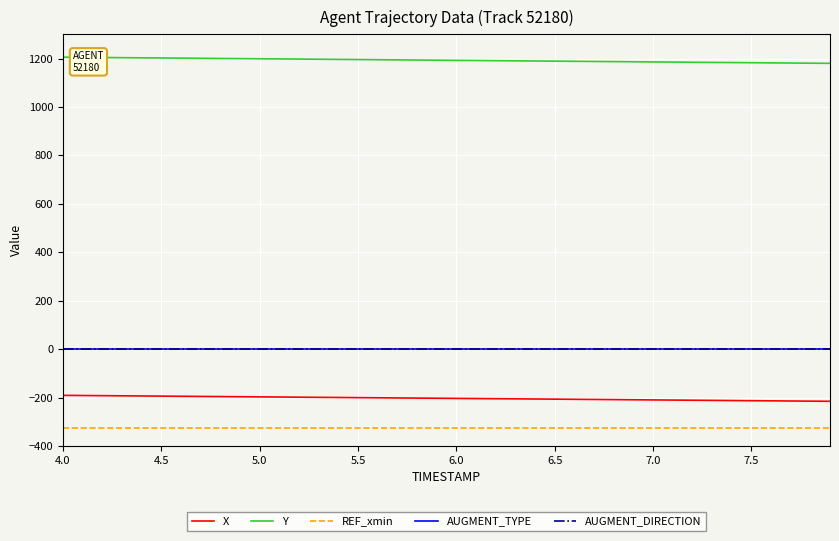

What is the highest value of the Y series?

1205.6